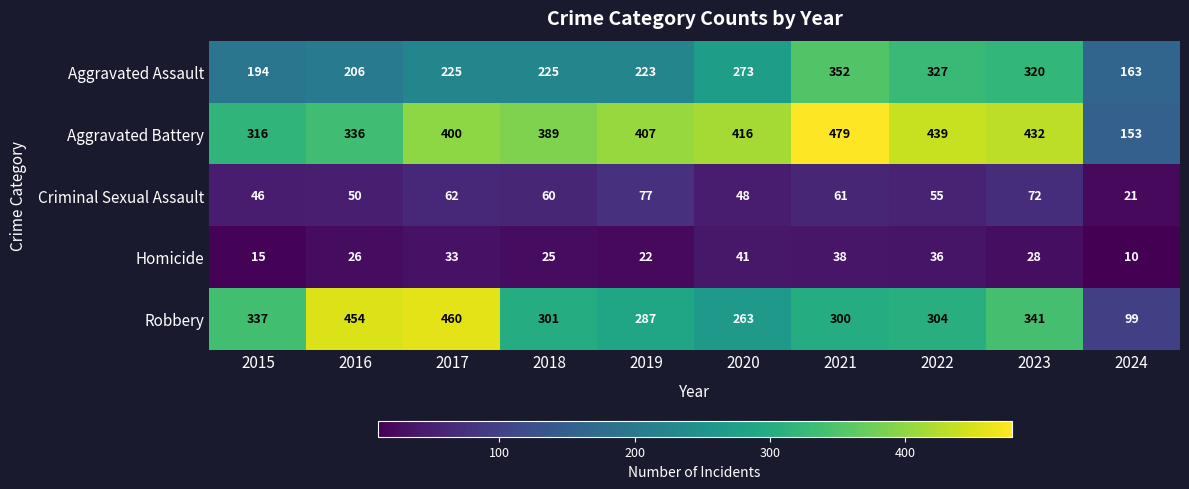

Which series has the largest total across all categories?

Aggravated Battery